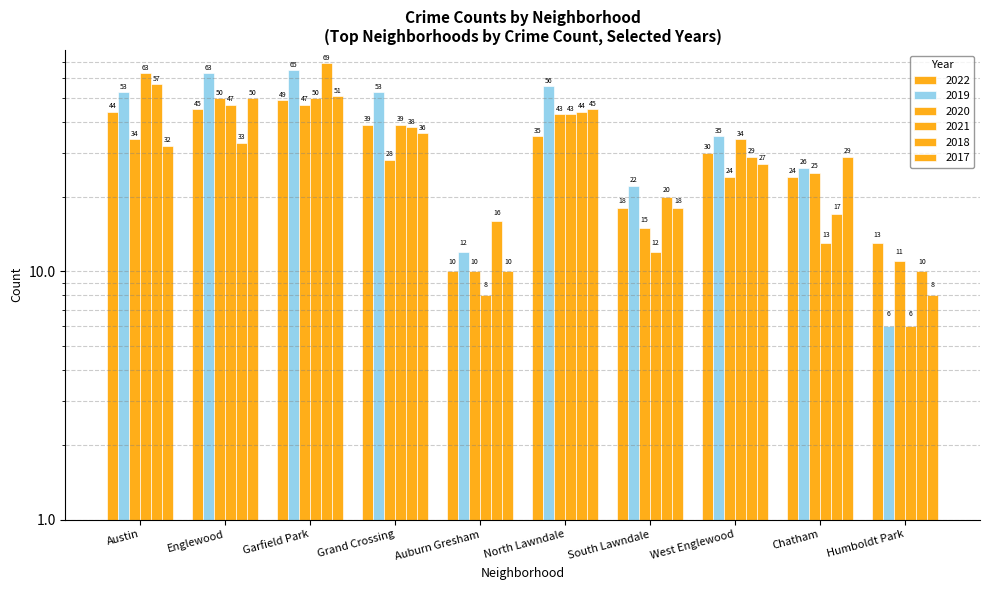

What is the difference between the maximum and minimum values in the 2022 series?

39